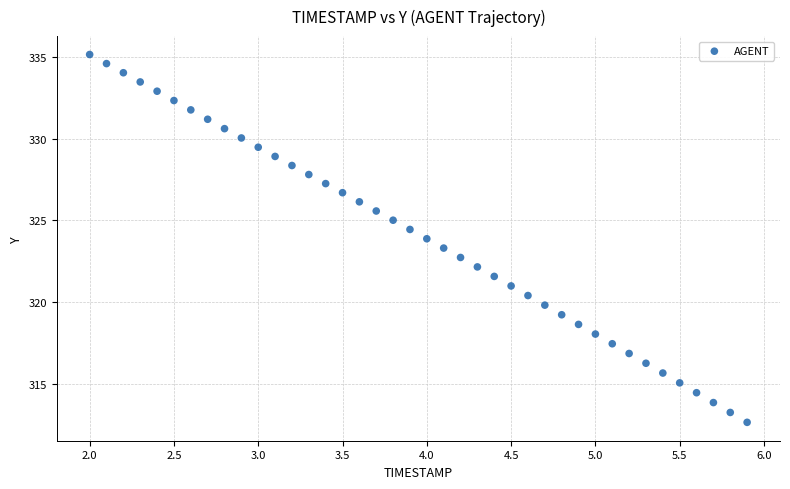

What is the range of X values (max minus min)?

3.9